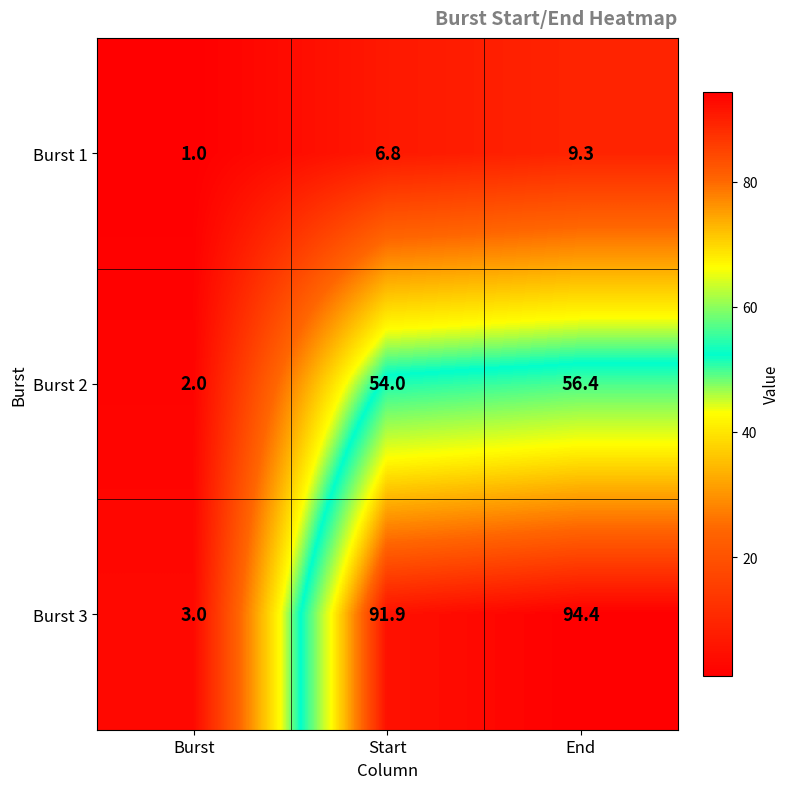

What is the difference between the Burst 3 values at Start and End?

2.5